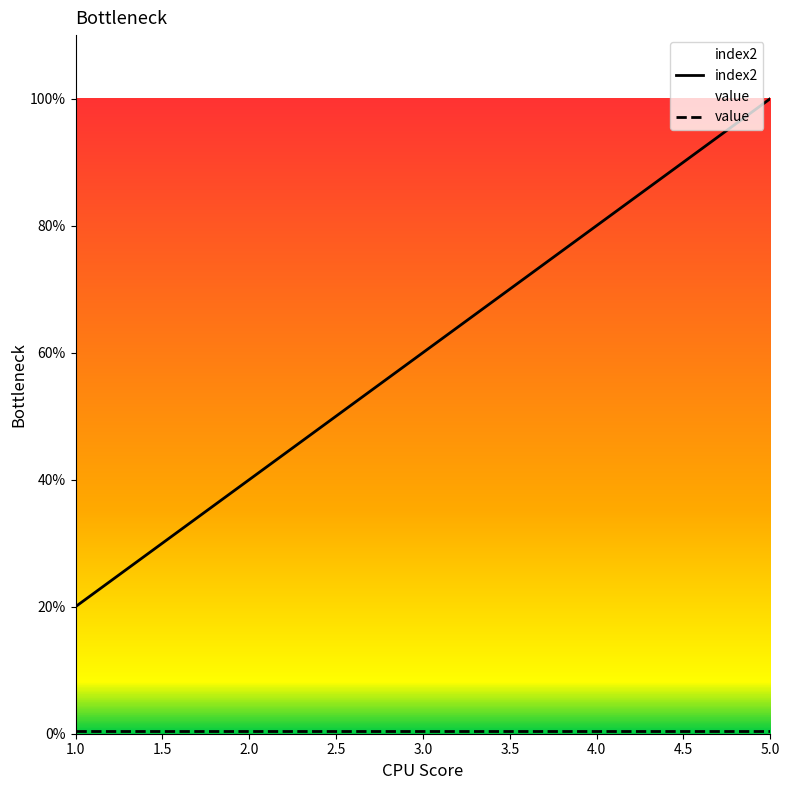

What is the value of the 2nd point from the left?

2